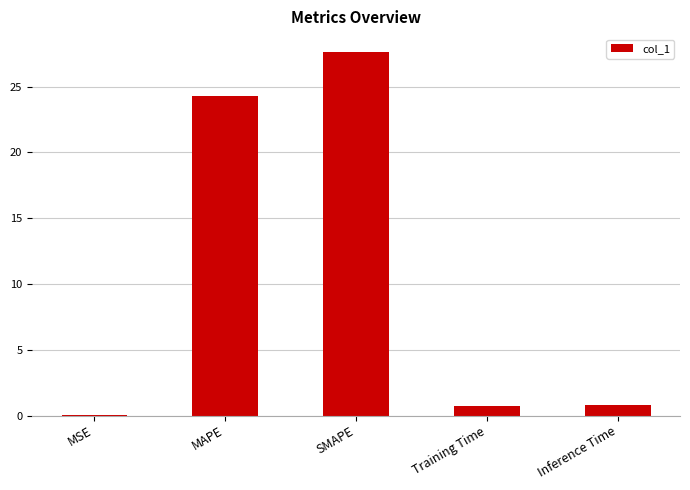

What is the average value?

10.7